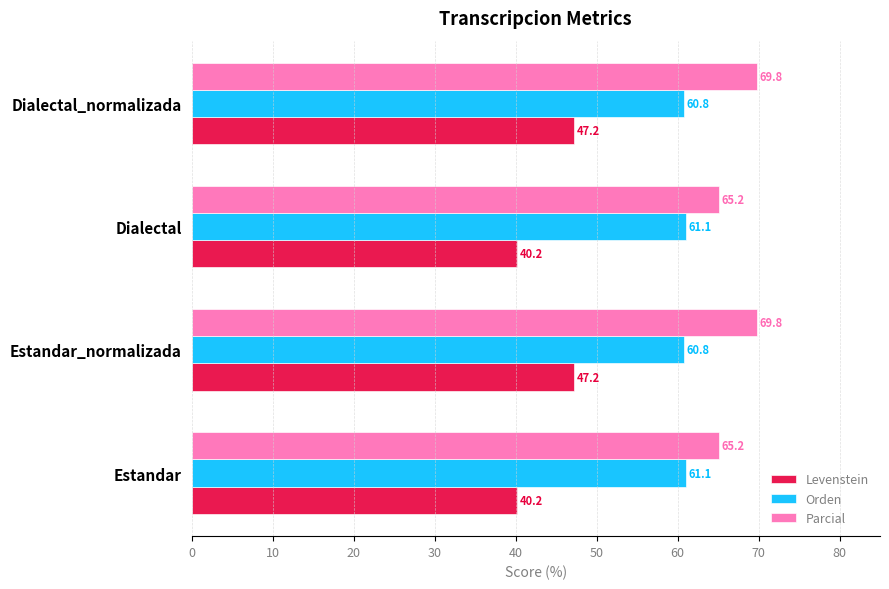

List the series in order of their overall mean, highest first.

Parcial, Orden, Levenstein